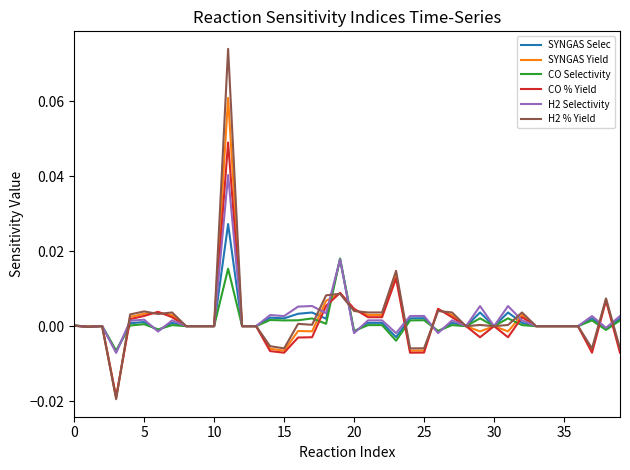

Which series has the largest range (max minus min)?

H2 % Yield